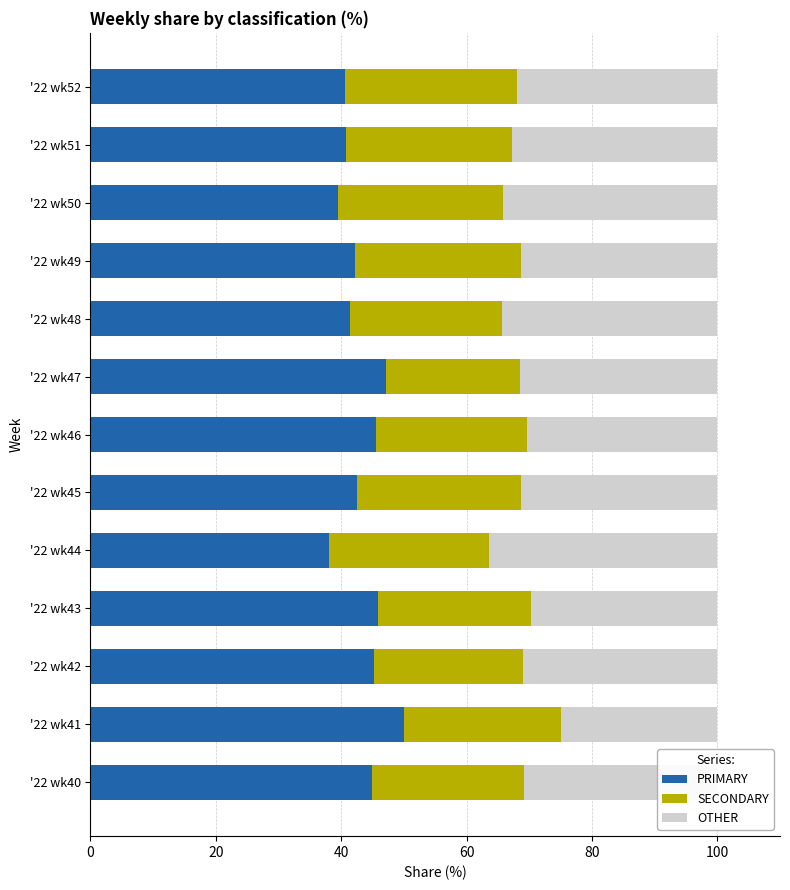

How many series are shown in this chart?

3